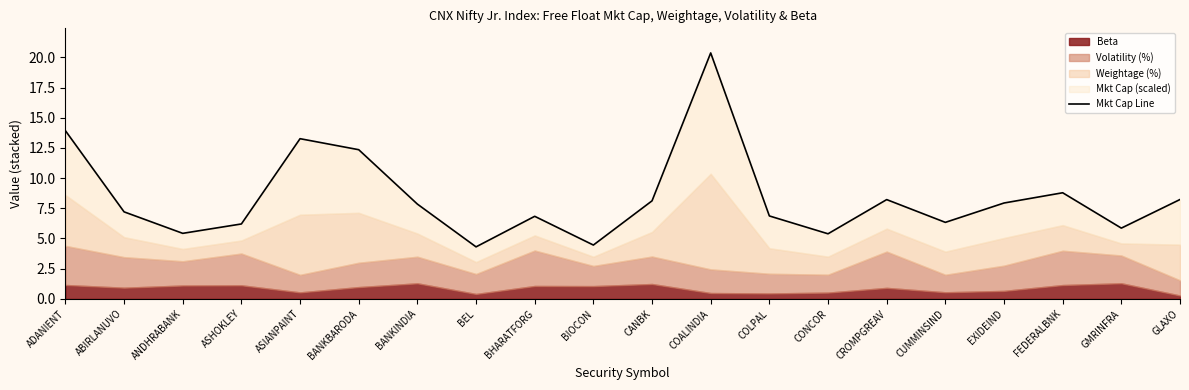

List the labels in order of value, largest first.

COALINDIA, ADANIENT, ASIANPAINT, BANKBARODA, FEDERALBNK, GLAXO, CROMPGREAV, CANBK, EXIDEIND, BANKINDIA, ABIRLANUVO, COLPAL, BHARATFORG, CUMMINSIND, ASHOKLEY, GMRINFRA, ANDHRABANK, CONCOR, BIOCON, BEL